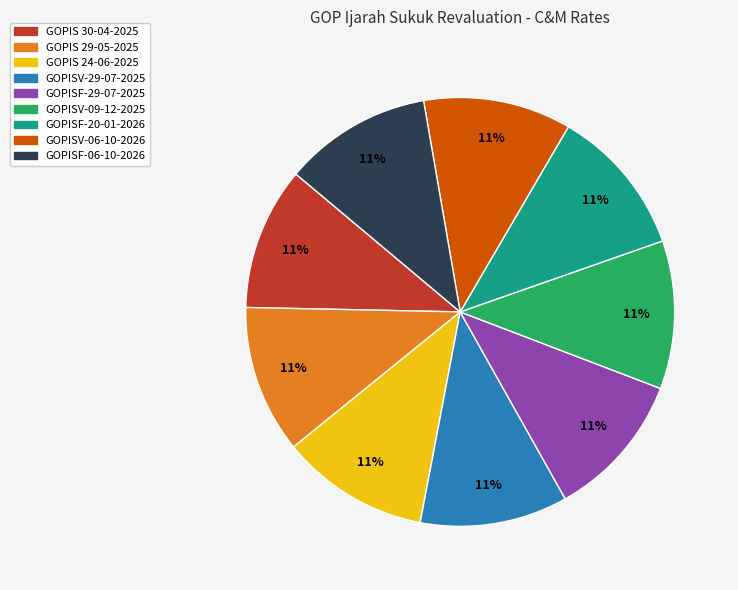

Count the number of slices in the pie.

9